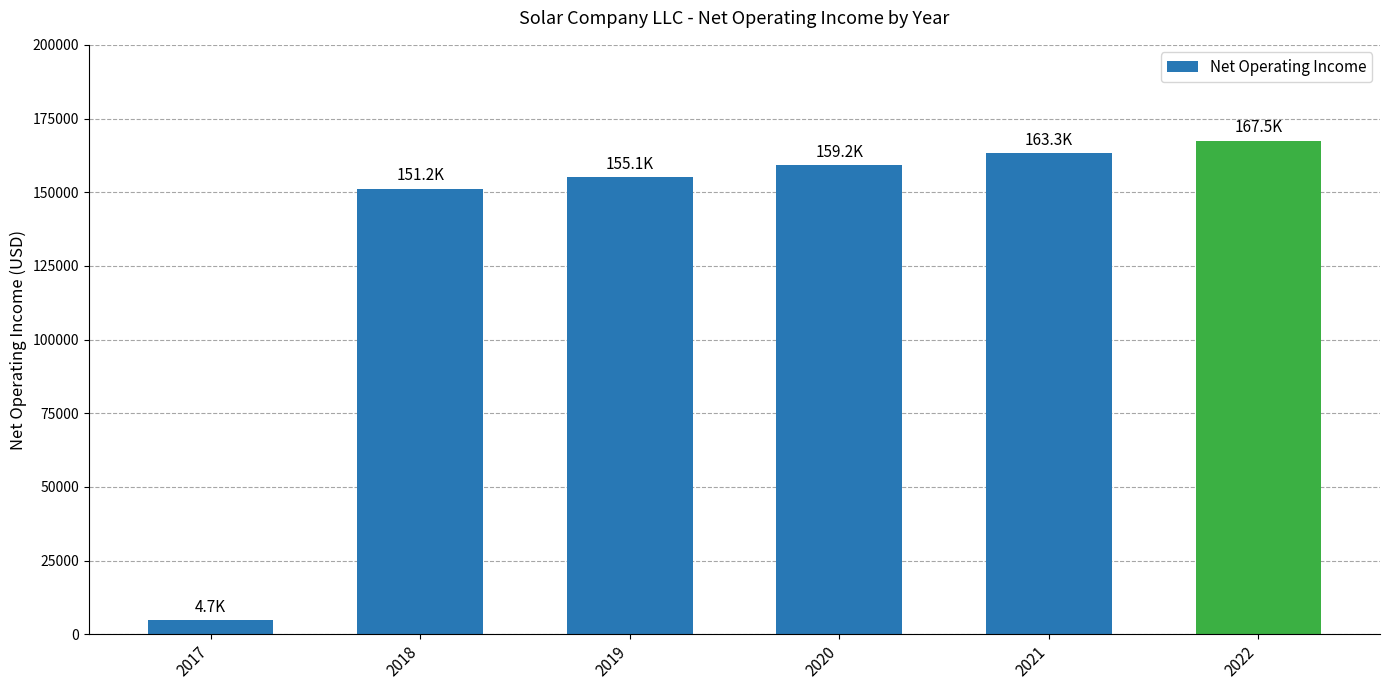

What is the difference between the values at 2020 and 2019?

4024.4